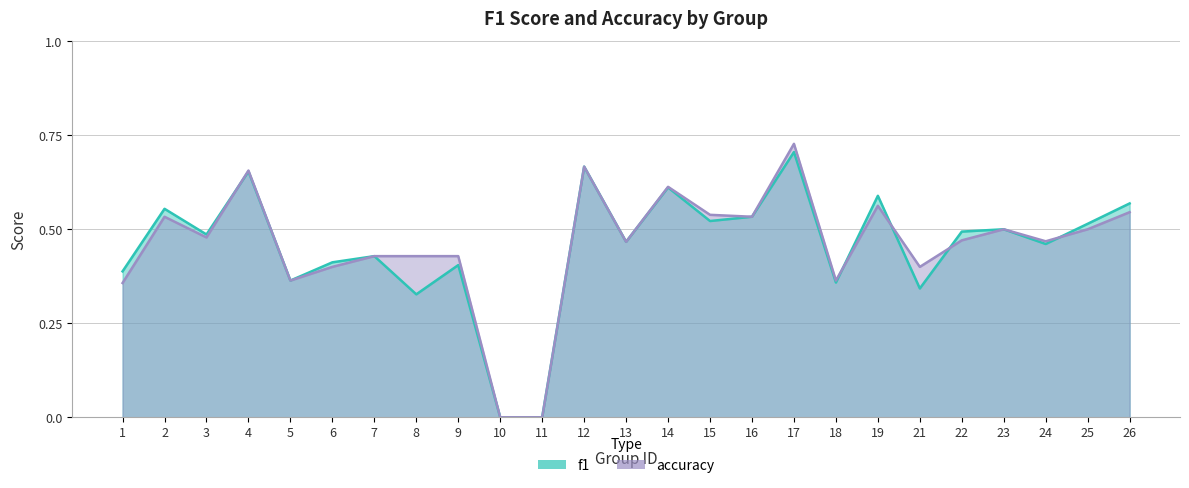

Where is accuracy nearest to the value 0?

10